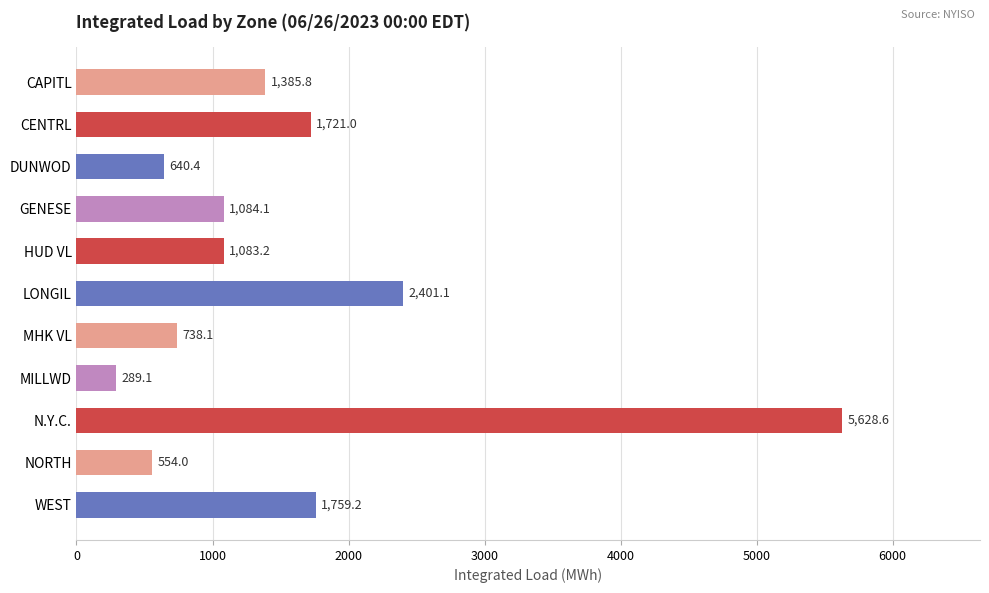

At which category does the chart reach its minimum across all series?

MILLWD